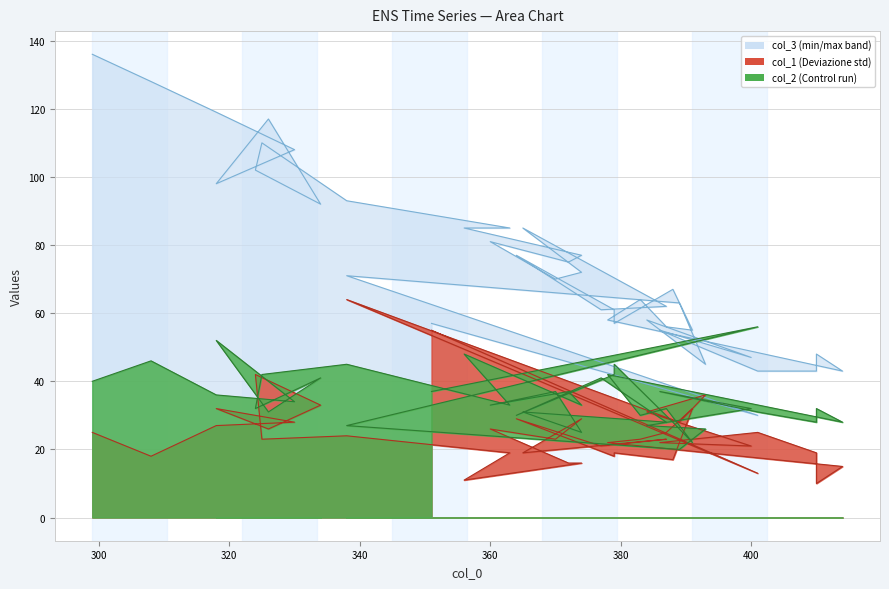

What is the minimum value for col_1?

10